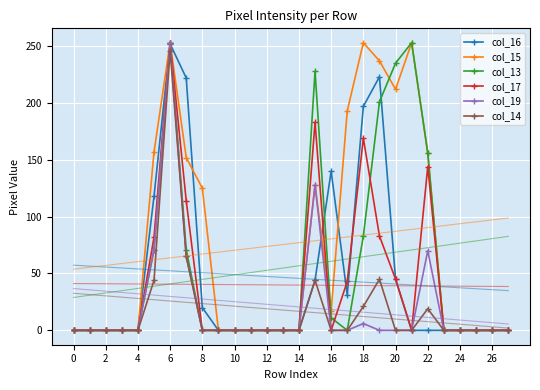

What is the total value across all series at 21?

506